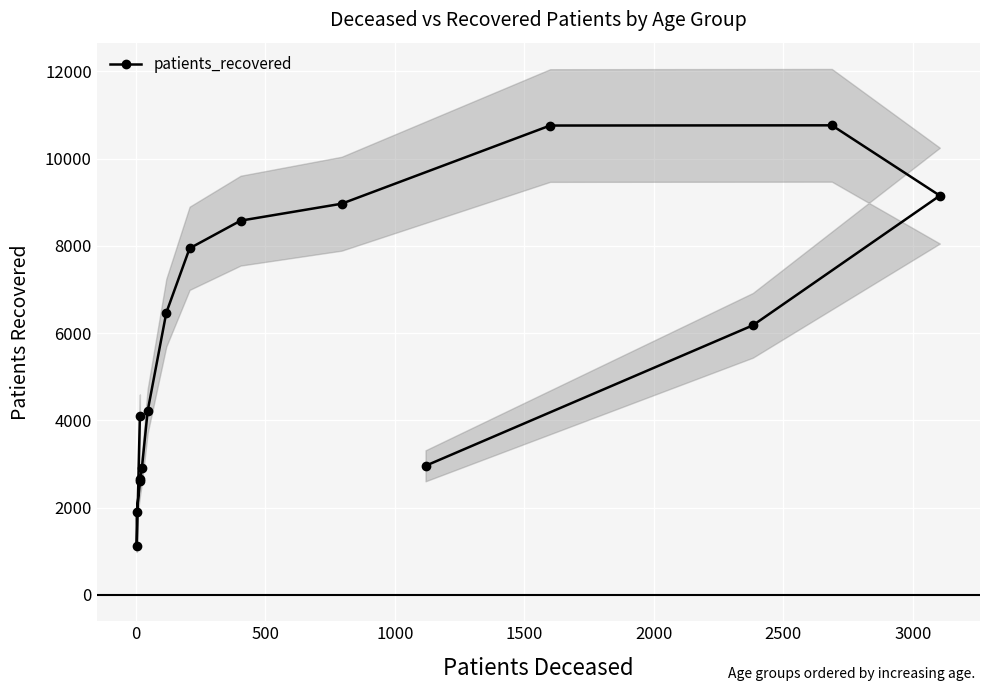

What is the smallest value displayed?

1120